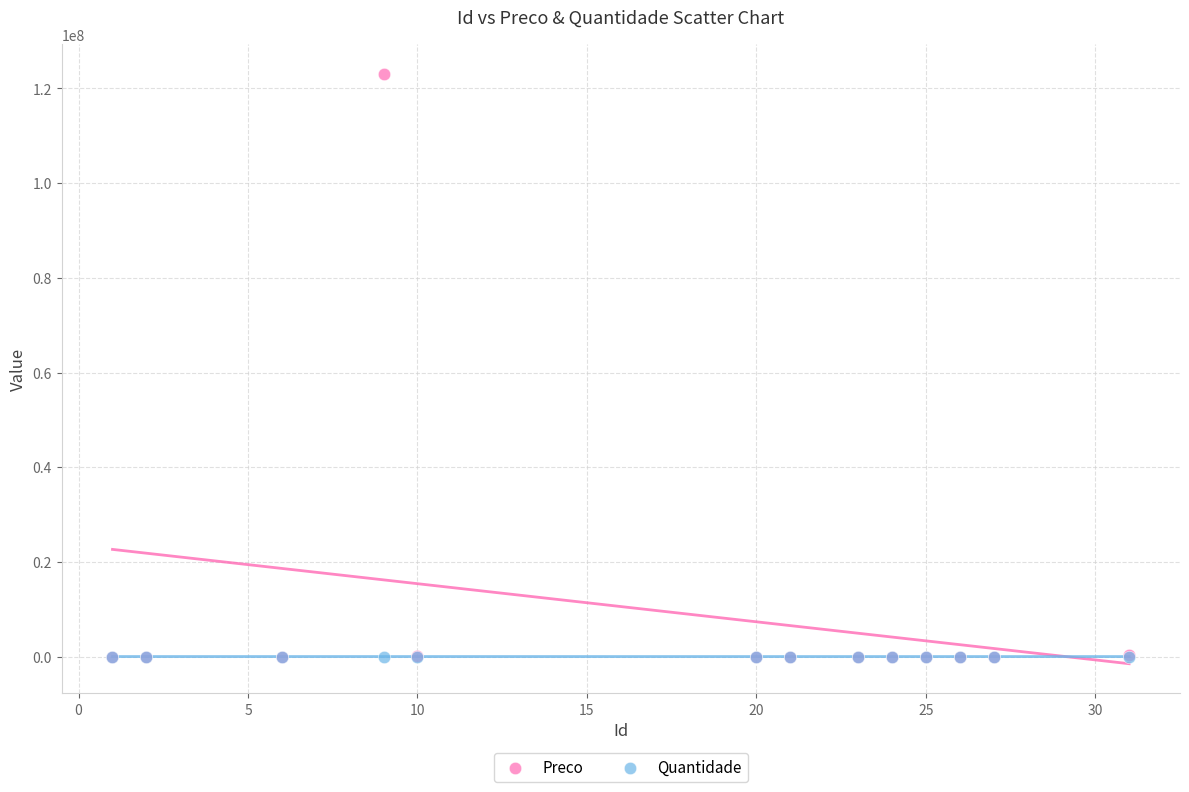

What are all the series names shown in the legend?

Preco, Quantidade